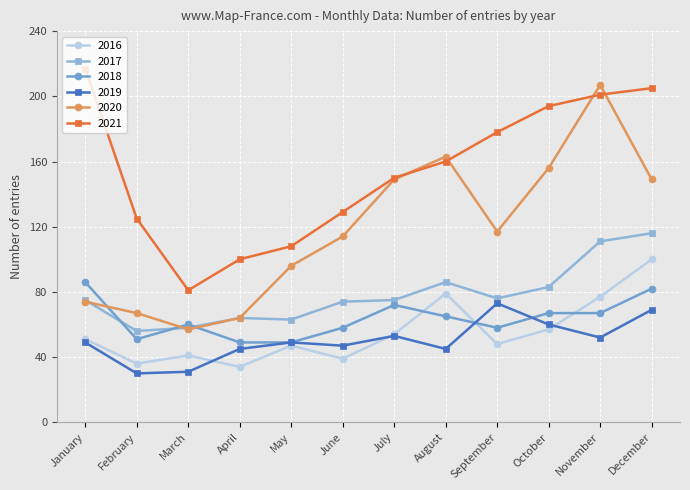

What are all the series names shown in the legend?

2016, 2017, 2018, 2019, 2020, 2021